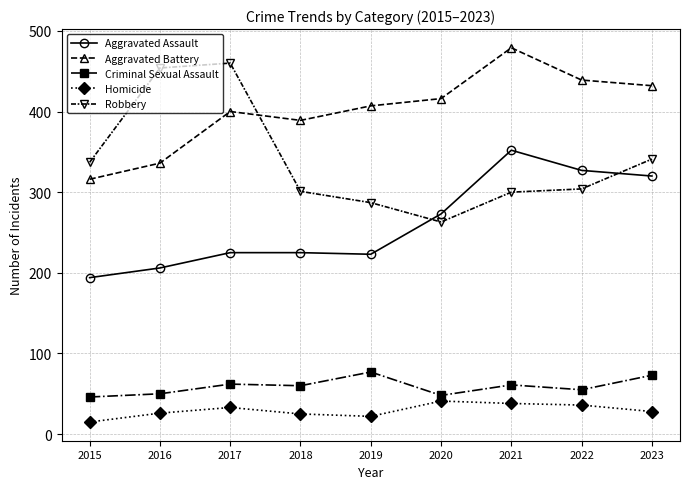

How many values in the Aggravated Battery series are below 407?

4